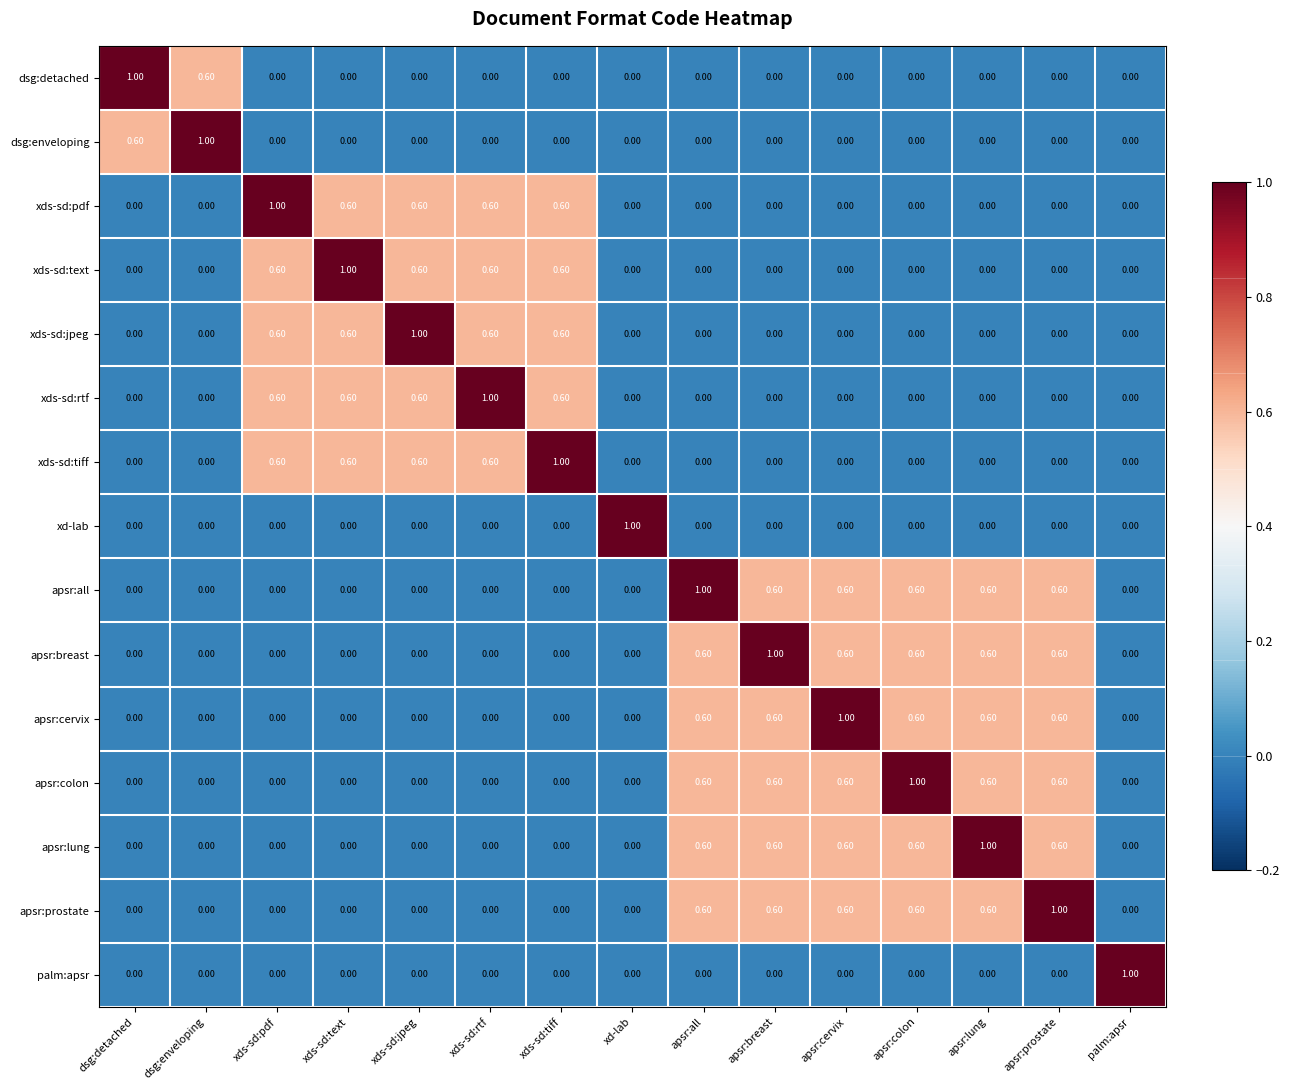

Which category has the highest value in the apsr:all series?

apsr:all